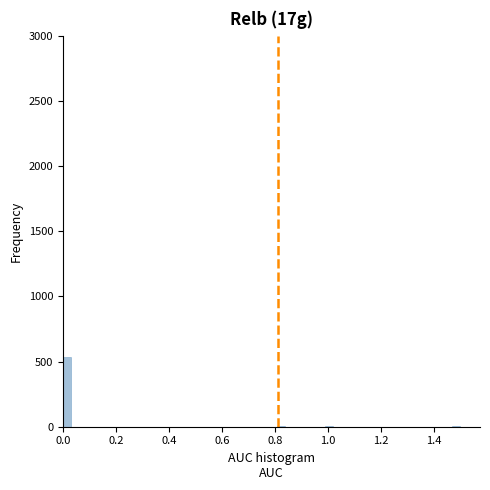

Read against the x-axis, roughly where is the centre of the tallest bar?

0.02